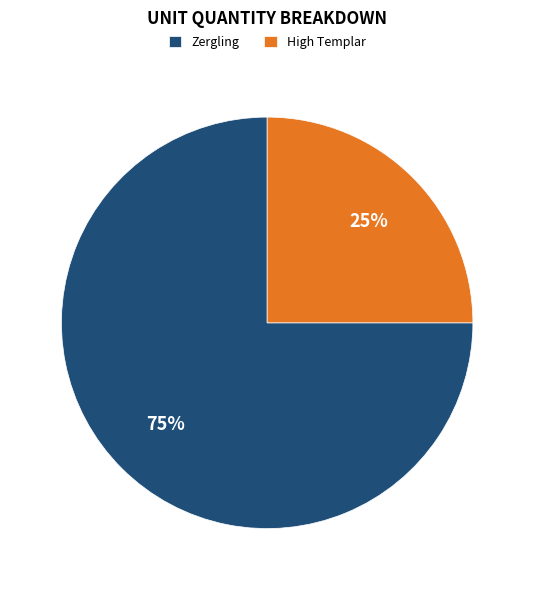

Which category has the biggest portion of the pie?

Zergling